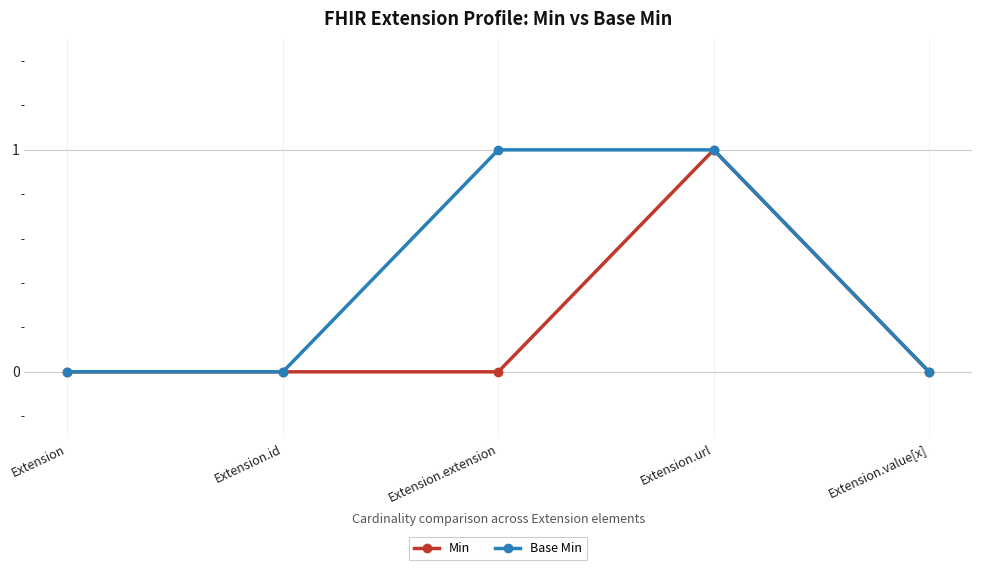

What position from the right is Extension.id?

4